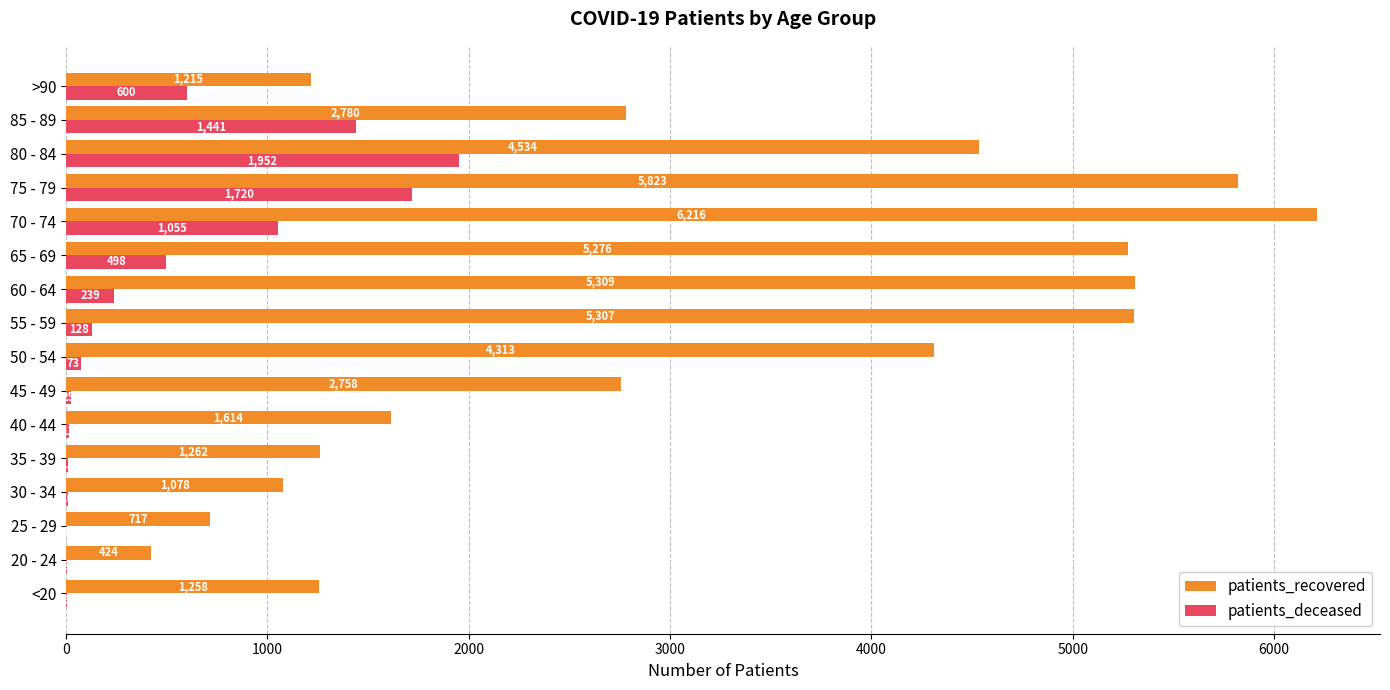

The patients_deceased series shows 239 at 60 - 64. True or false?

True